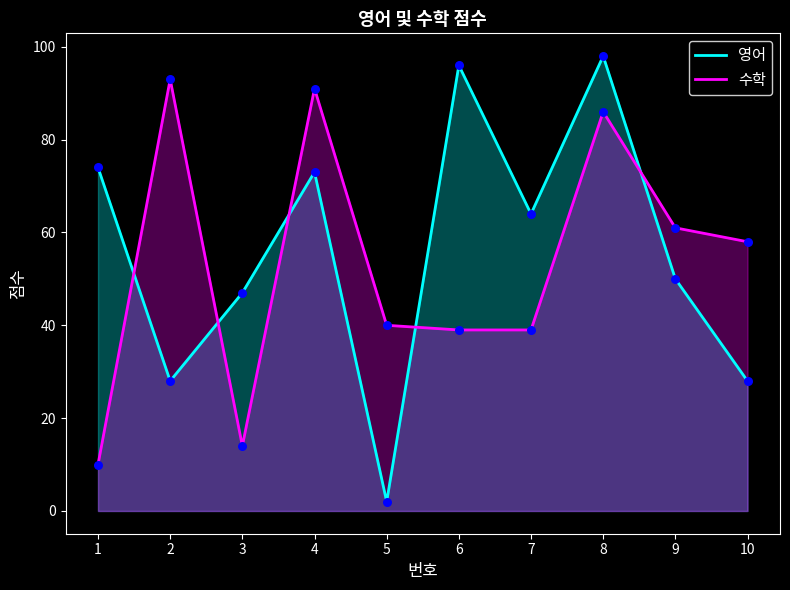

Which series has the widest spread of Y values?

영어